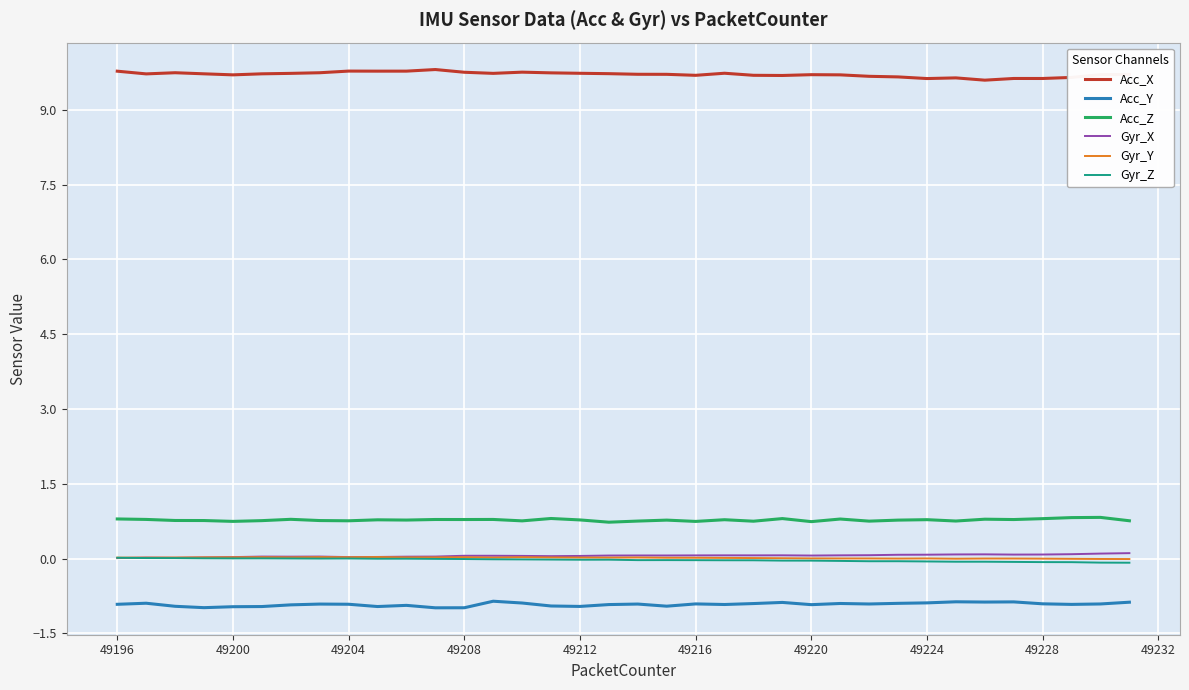

What is the minimum value shown in the chart?

-1.0